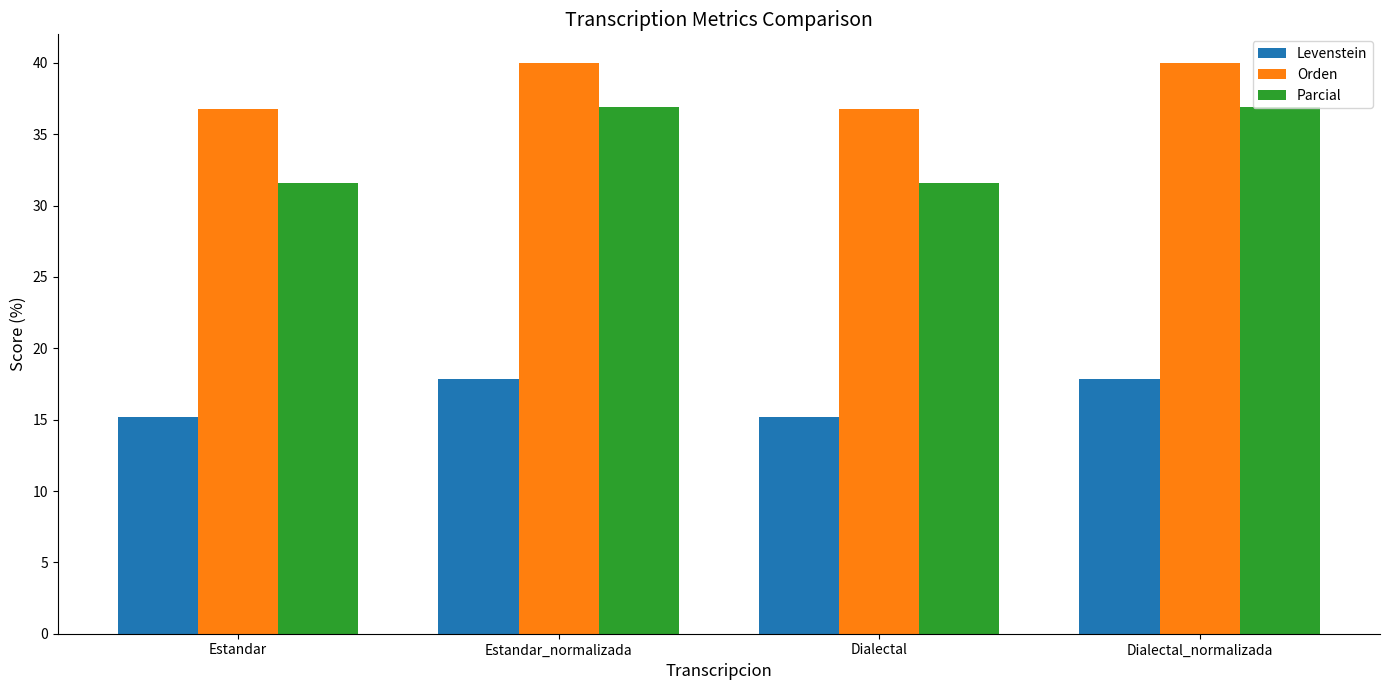

What is the label of the 2nd bar from the left?

Estandar_normalizada